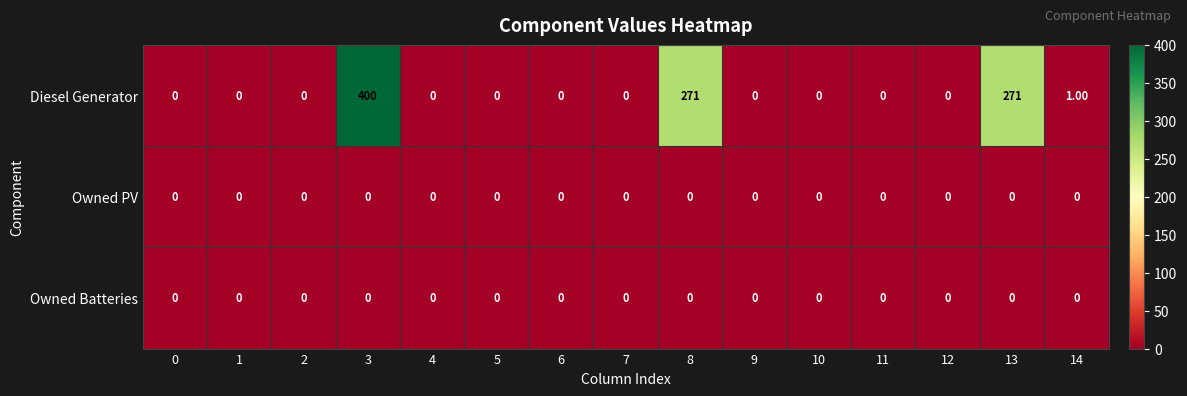

Which series has the largest total across all categories?

Diesel Generator